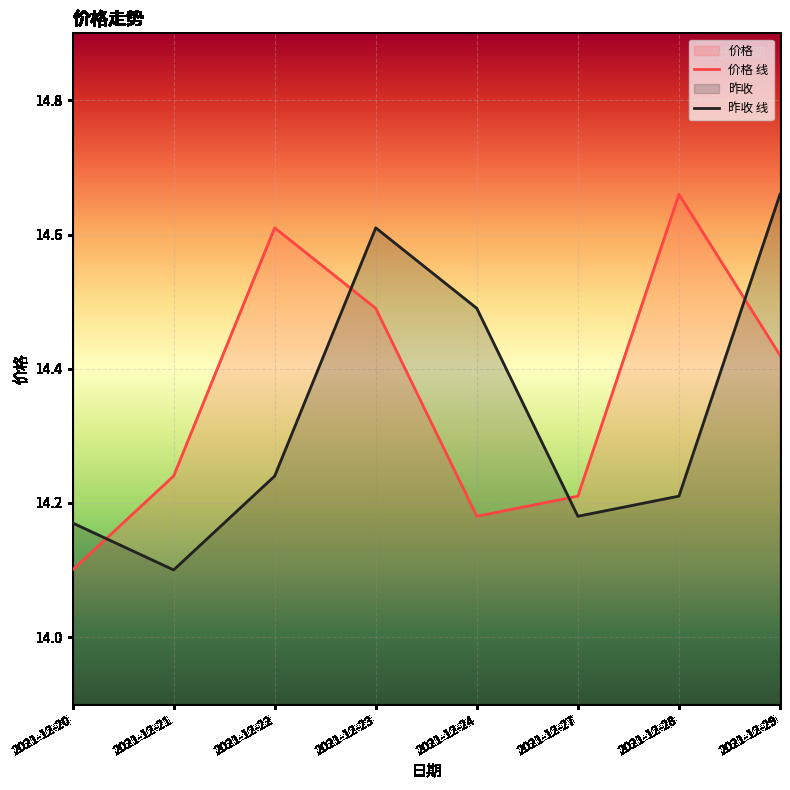

What is the difference between the maximum and minimum values in the 价格 线 series?

0.6